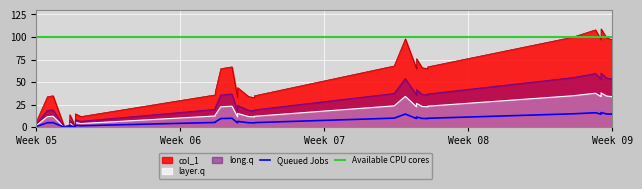

How many lines are shown in the chart?

2